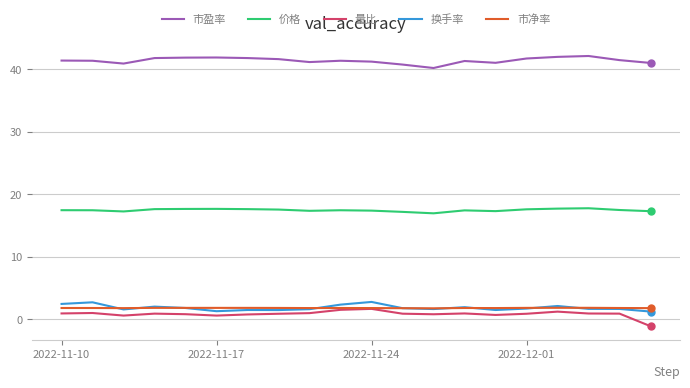

What is the minimum value shown in the chart?

-1.1